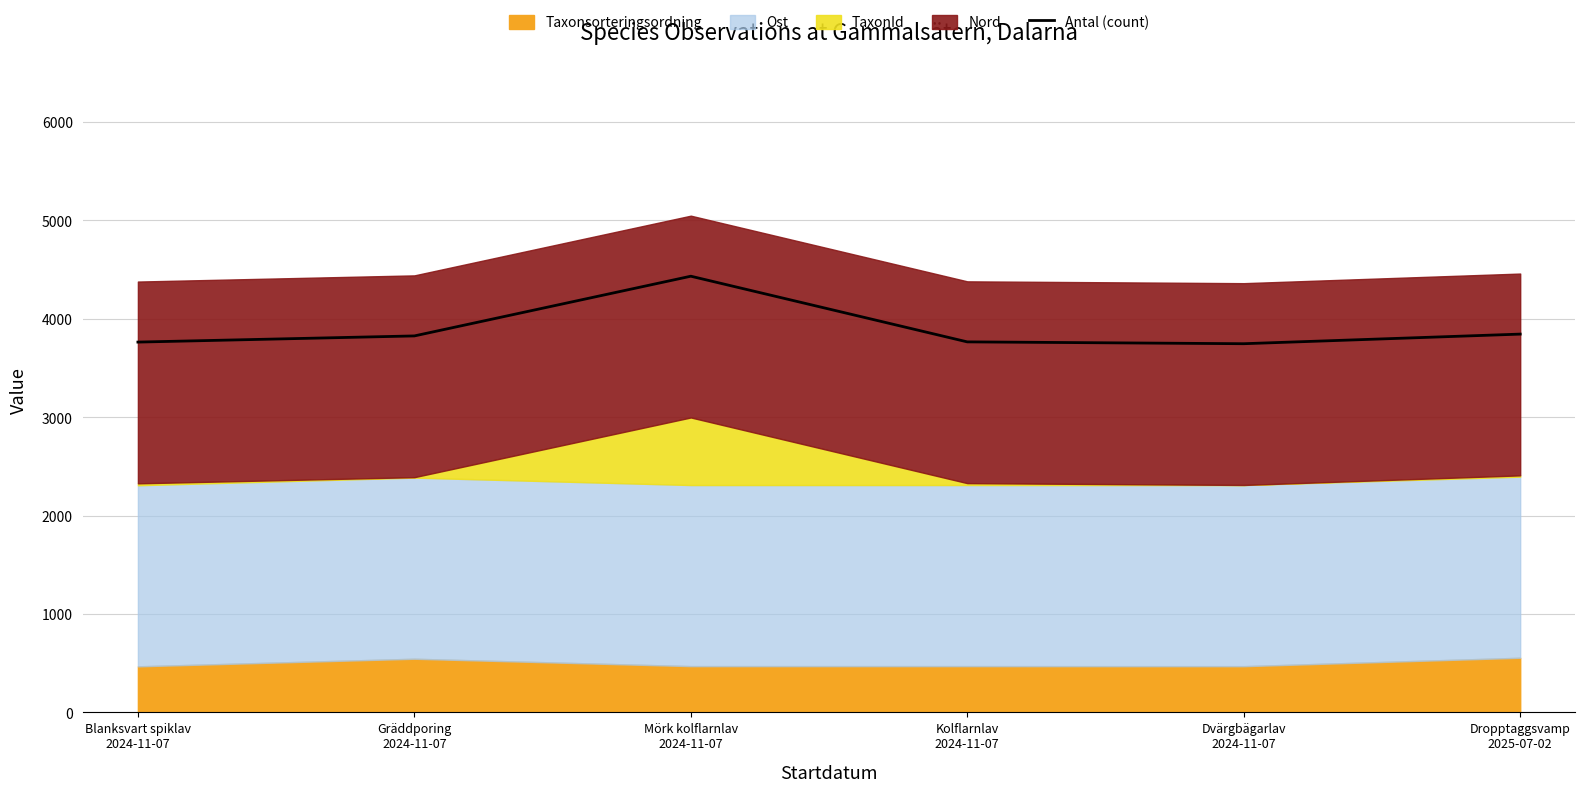

What position from the right is Gräddporing
2024-11-07?

5